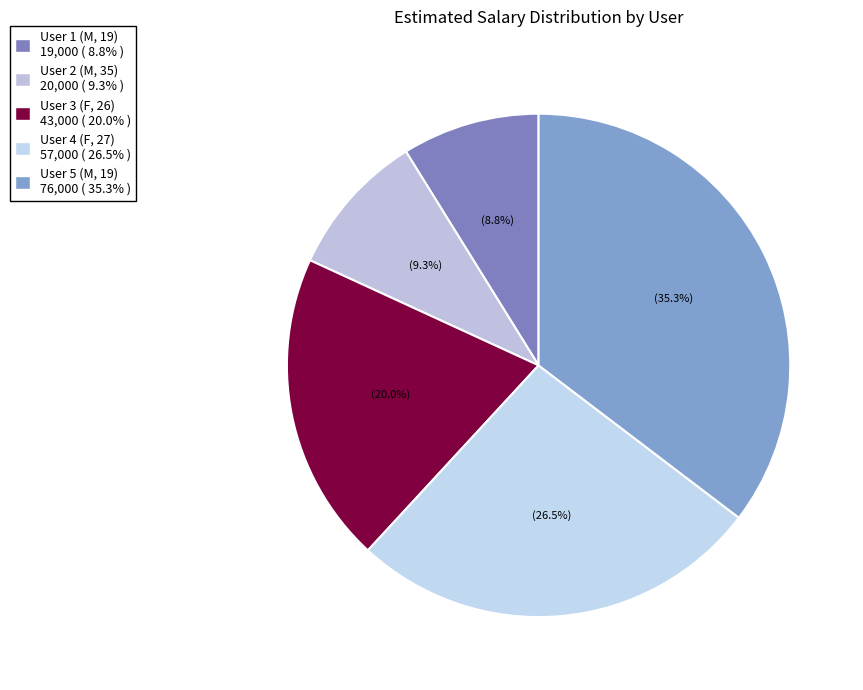

To the nearest percent, what is the difference between the User 3 (F, 26) and User 2 (M, 35) slice percentages?

11%